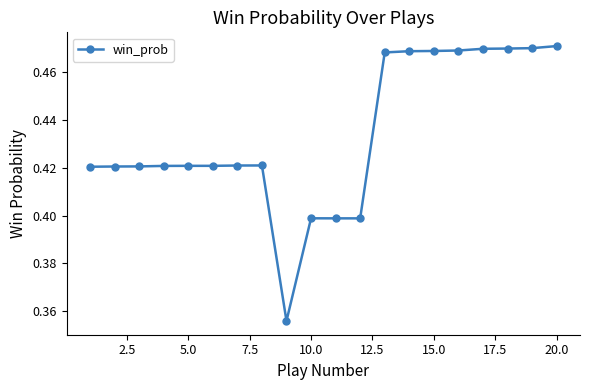

What is the sum of all values?

8.7